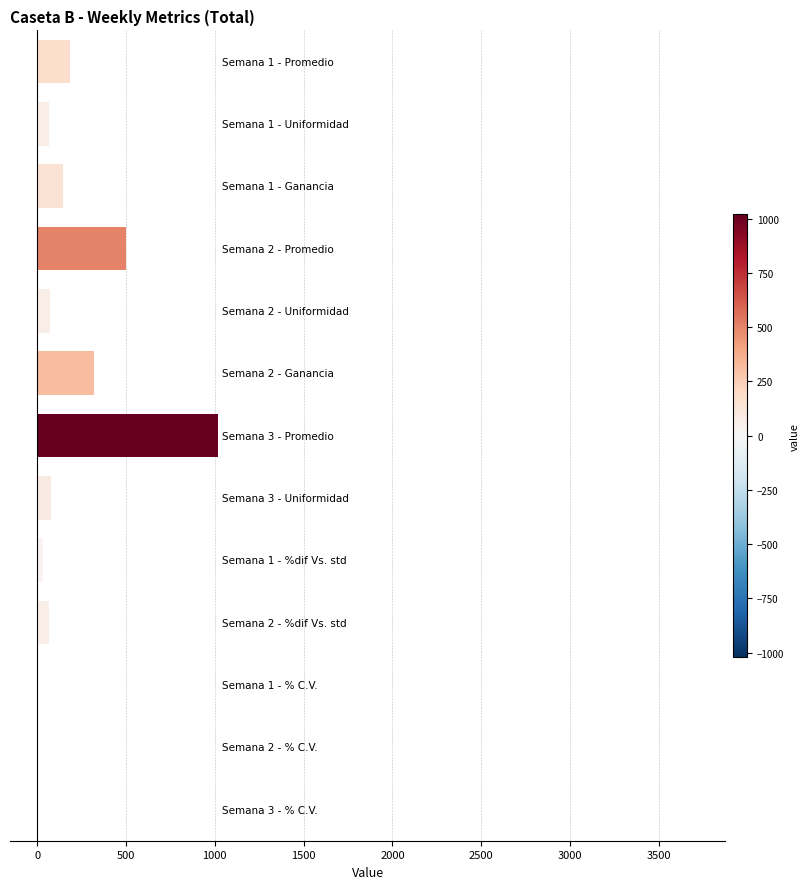

What is the sum of all values?

2486.4